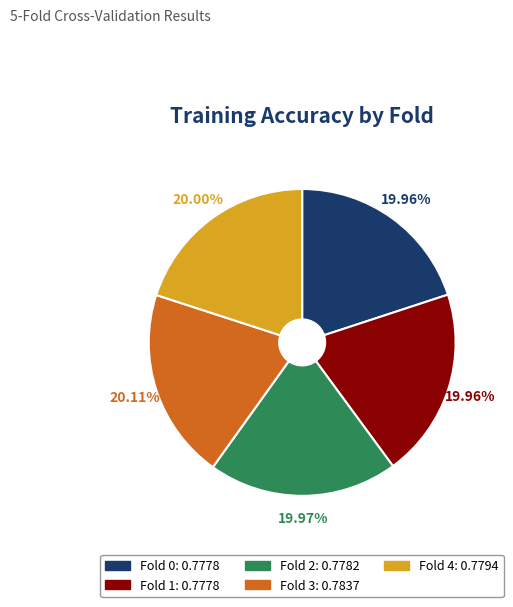

Is there a majority slice in this chart?

No